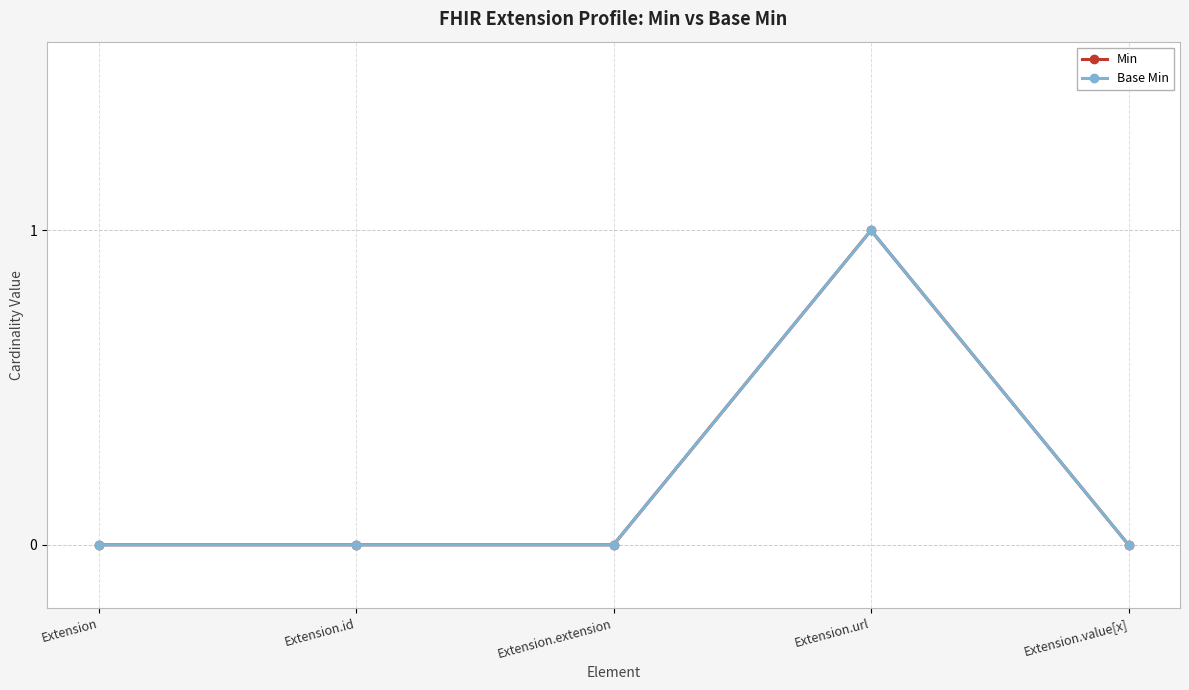

Read the Min value at Extension.url.

1